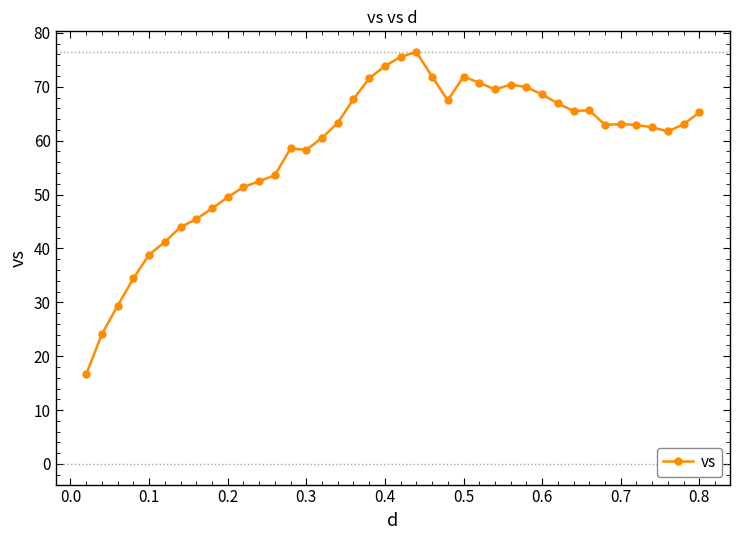

What is the greatest value displayed?

76.5